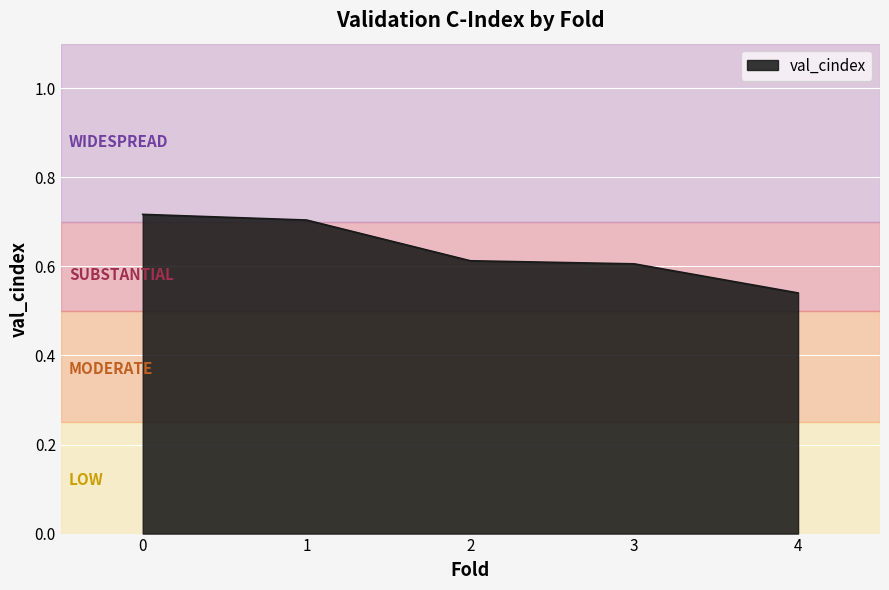

What is the sum of all values?

3.2